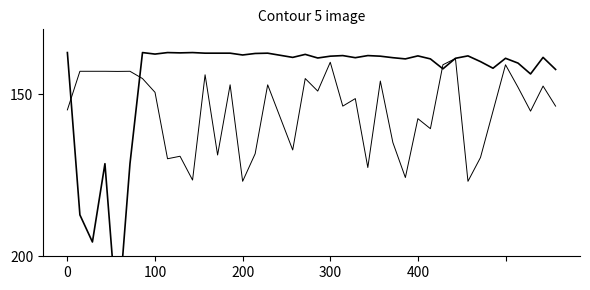

At which label does Leve EXP first exceed 138?

100